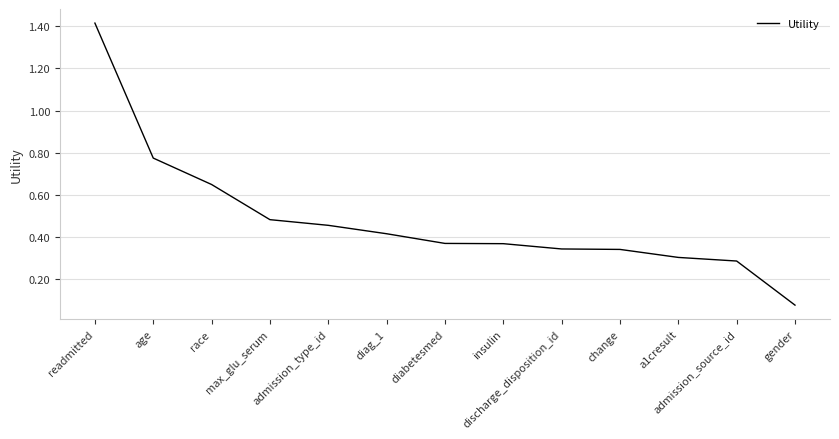

How many distinct data groups are displayed?

1